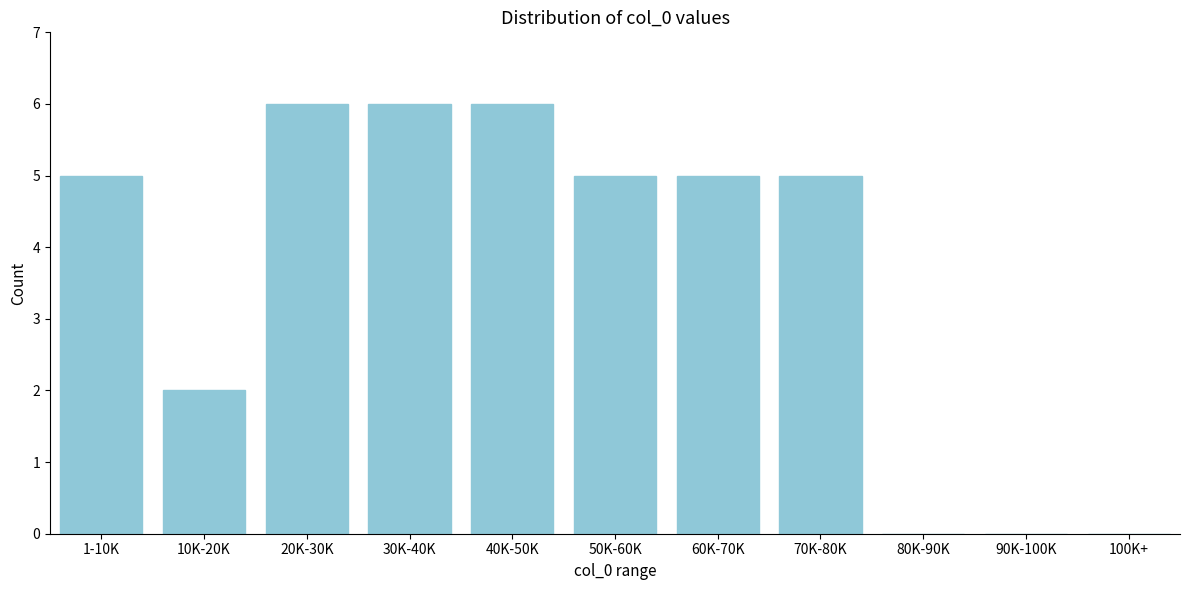

Reading left to right, extract all data points from this chart.

1-10K=5	10K-20K=2	20K-30K=6	30K-40K=6	40K-50K=6	50K-60K=5	60K-70K=5	70K-80K=5	80K-90K=0	90K-100K=0	100K+=0